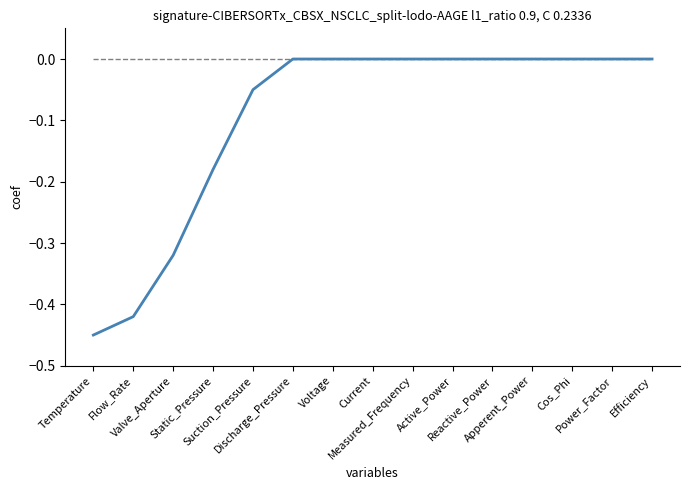

What is the change in value from Suction_Pressure to Current?

+0.1